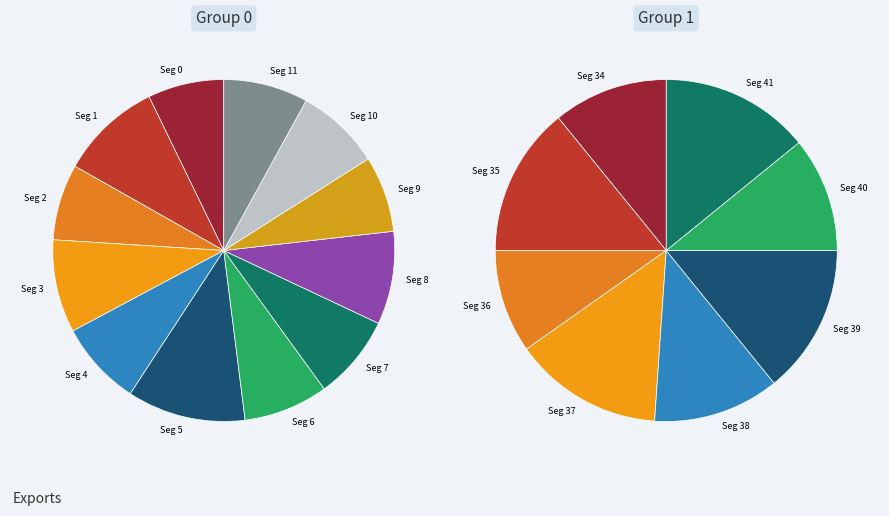

How many slices are in this pie chart?

12